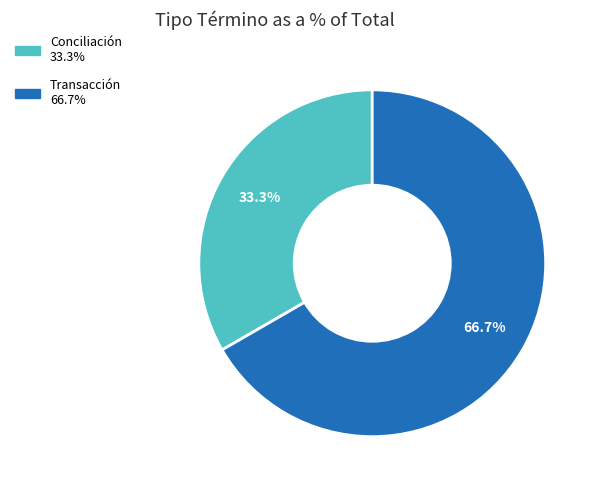

Rank the categories by value from highest to lowest.

Transacción, Conciliación